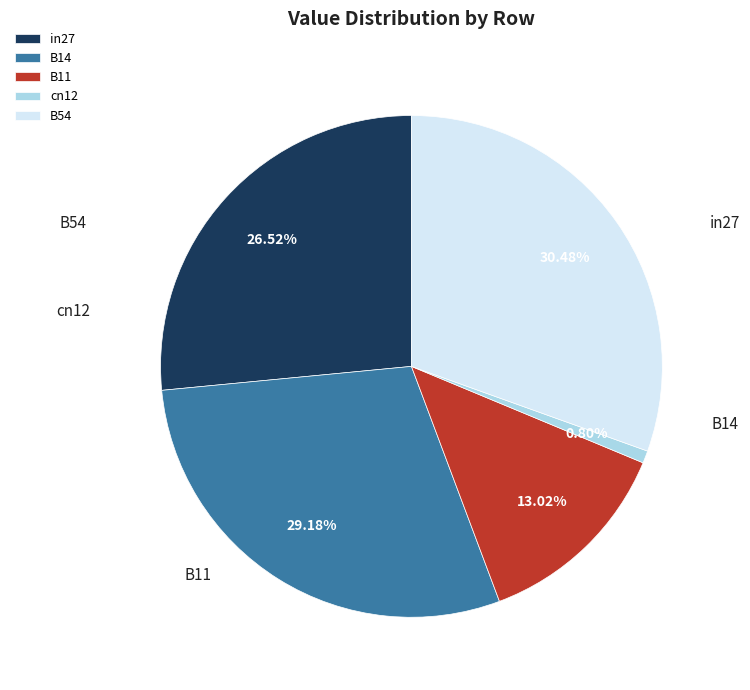

To the nearest percent, what is the combined percentage of cn12 and B54?

31%